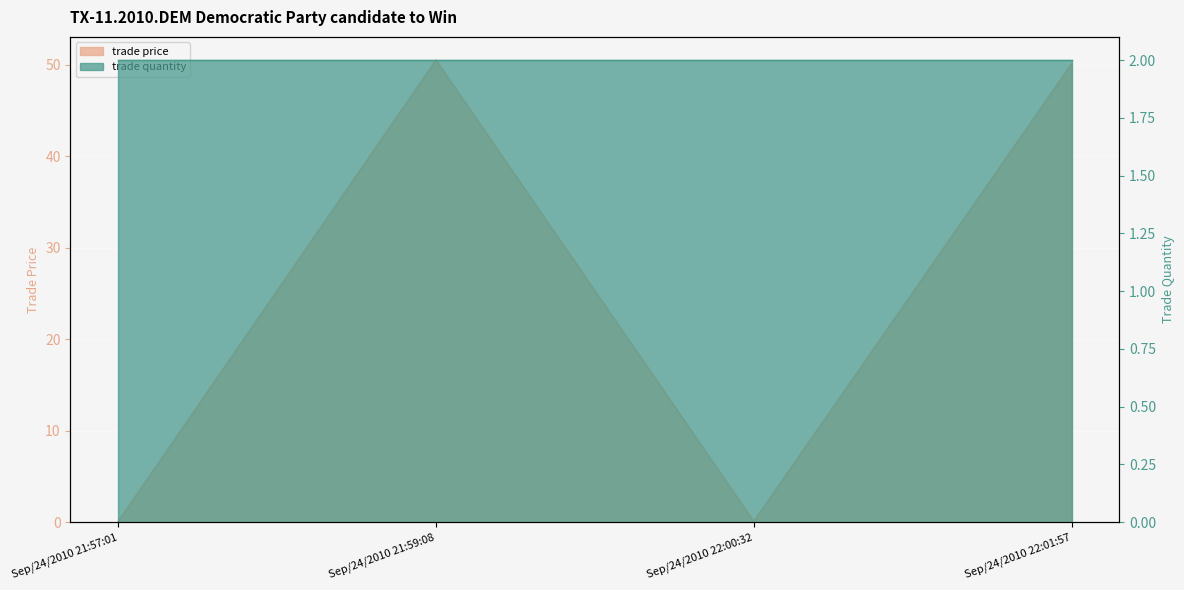

What is the difference between the values at Sep/24/2010 22:01:57 and Sep/24/2010 21:59:08?

0.4